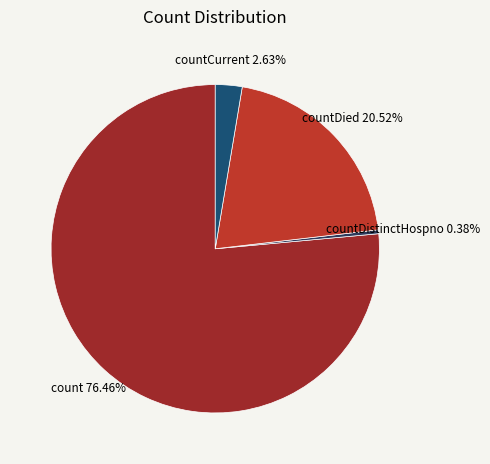

Is it true that countCurrent is 3% of the pie?

True